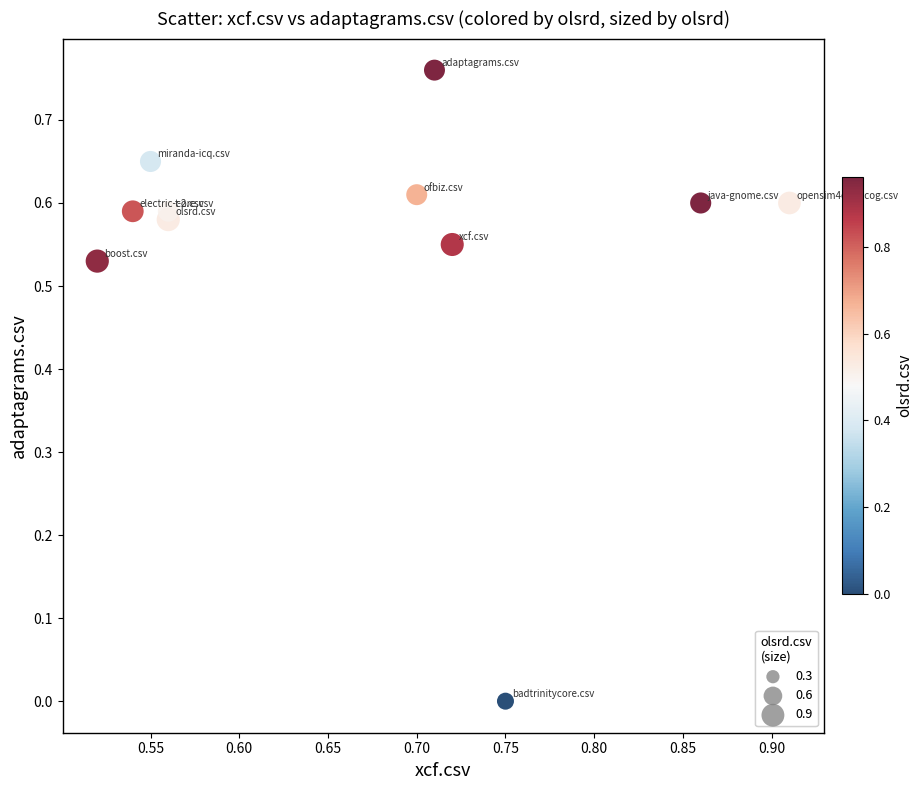

What is the range of X values (max minus min)?

0.4